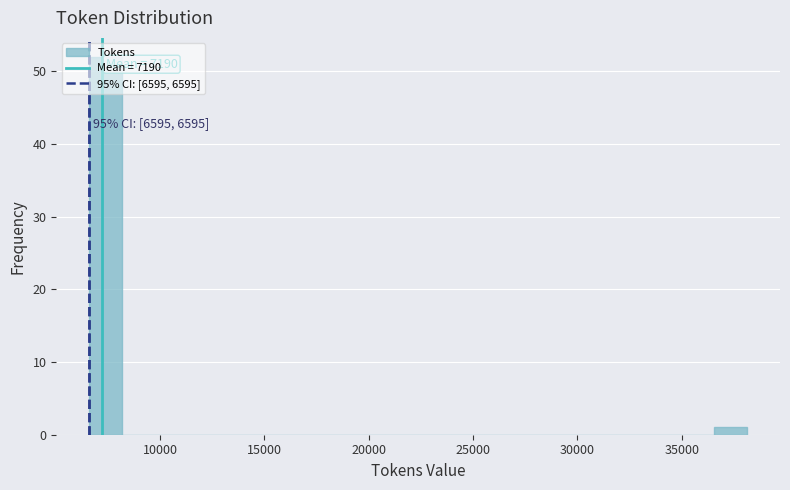

Read against the x-axis, roughly where is the centre of the tallest bar?

7500